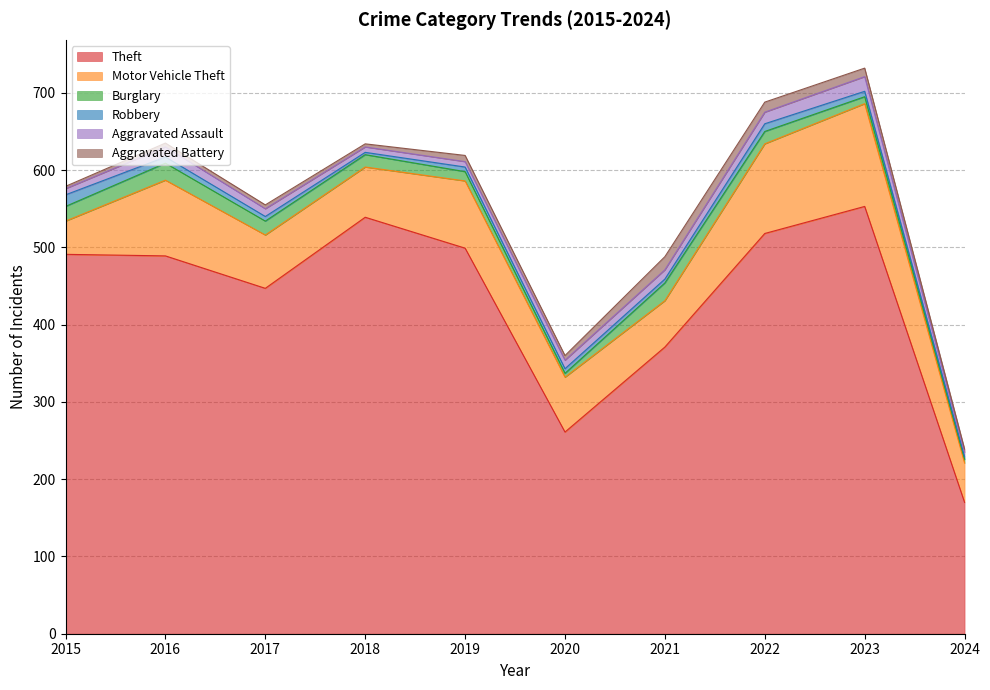

Which category has the highest value across all series?

2023